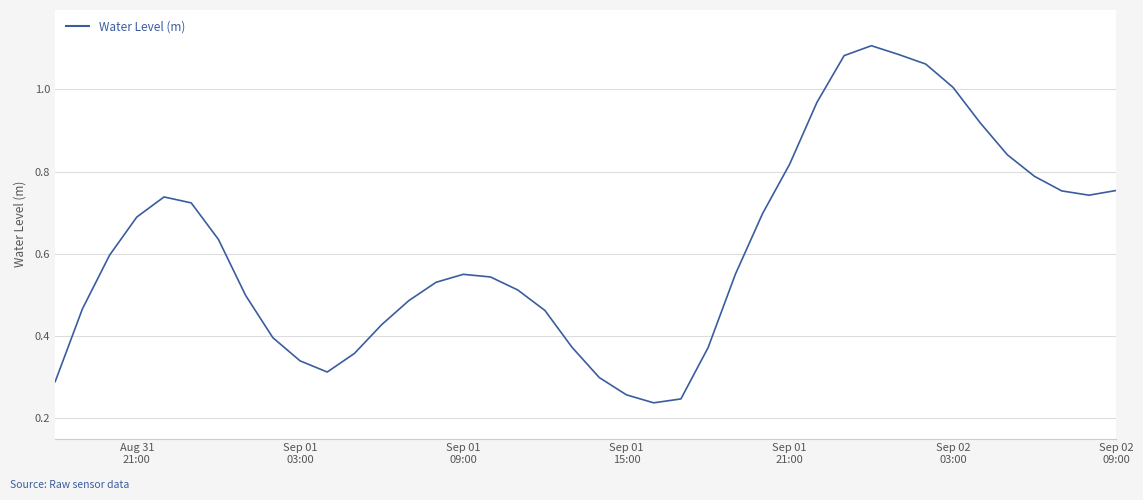

Reading left to right, what are all the values shown in this chart?

0.3	0.5	0.6	0.7	0.7	0.7	0.6	0.5	0.4	0.3	0.3	0.4	0.4	0.5	0.5	0.5	0.5	0.5	0.5	0.4	0.3	0.3	0.2	0.2	0.4	0.5	0.7	0.8	1.0	1.1	1.1	1.1	1.1	1.0	0.9	0.8	0.8	0.8	0.7	0.8